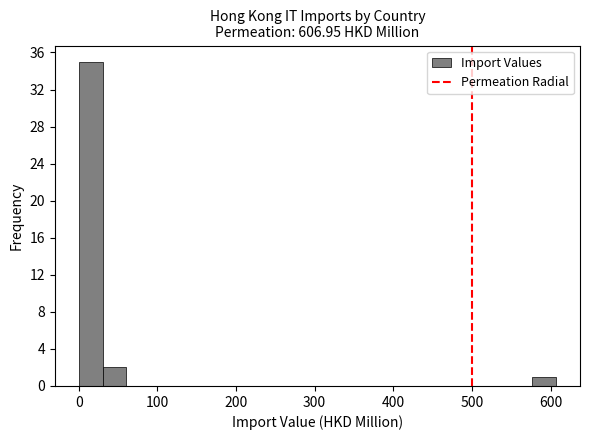

Read against the x-axis, roughly where is the centre of the tallest bar?

20